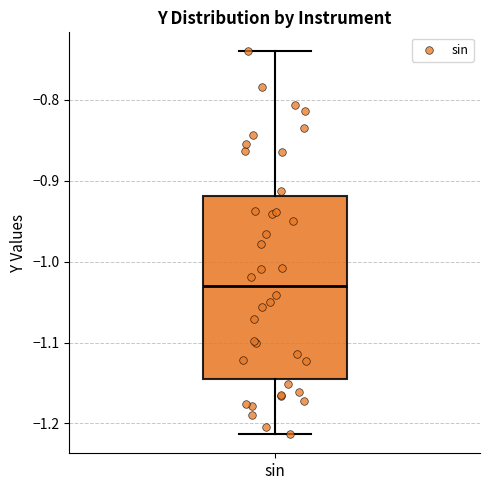

Where does the median line of the box for sin sit on the y-axis? The values are not printed on the chart, so give them approximately, as read against the axis.

-1.03